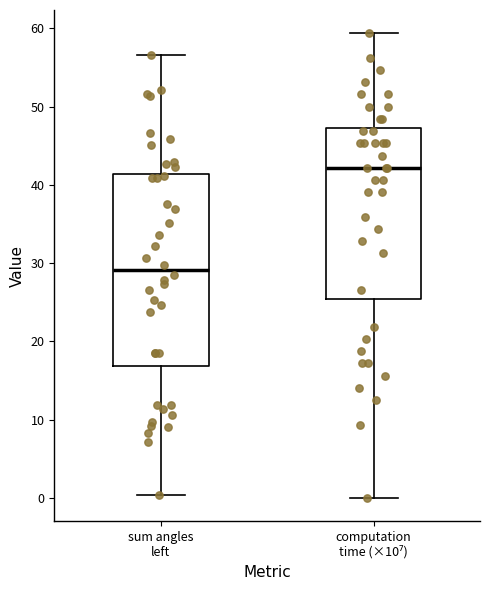

Which box has the lowest median line?

sum angles left